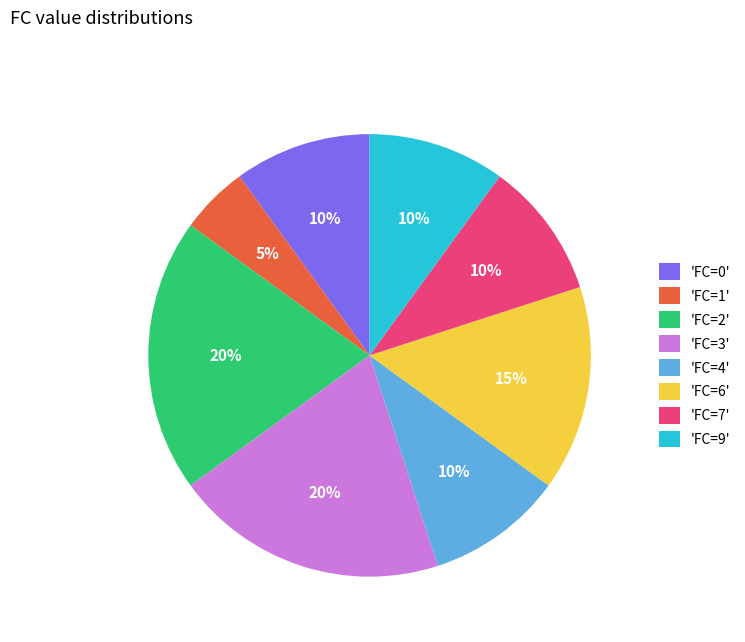

Which has a higher value, 'FC=2' or 'FC=6'?

'FC=2'